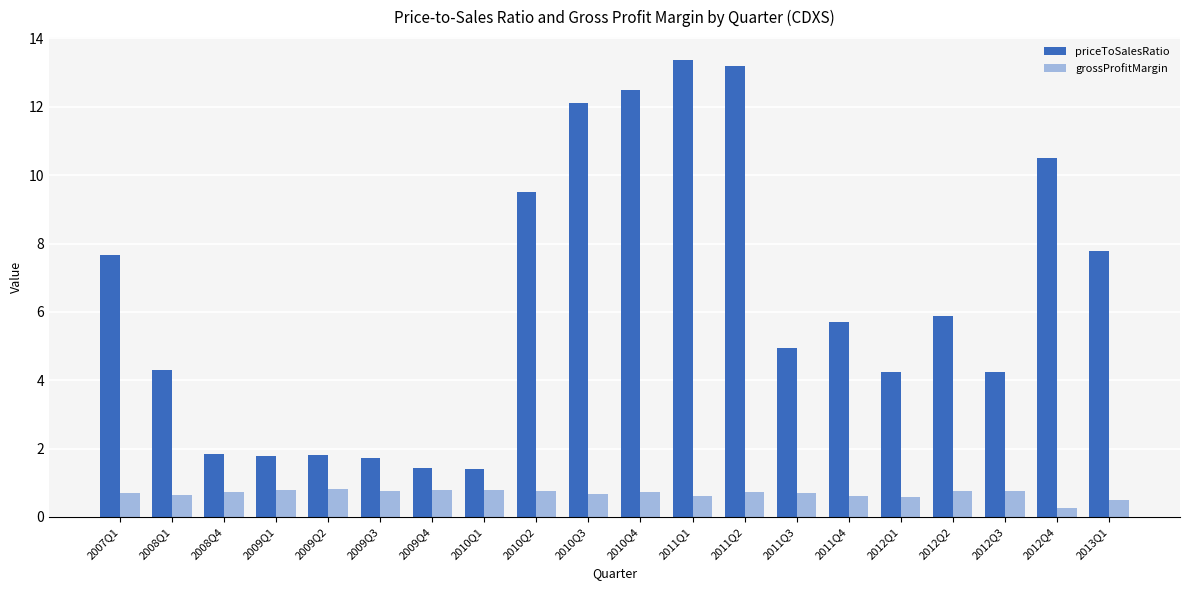

List the series in order of their peak value, highest first.

priceToSalesRatio, grossProfitMargin